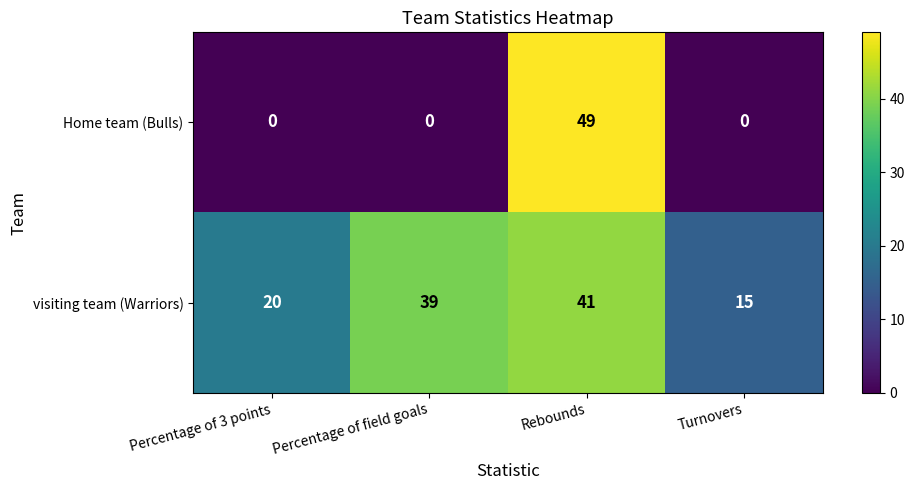

Rank the series by their maximum value, from lowest to highest.

visiting team (Warriors), Home team (Bulls)